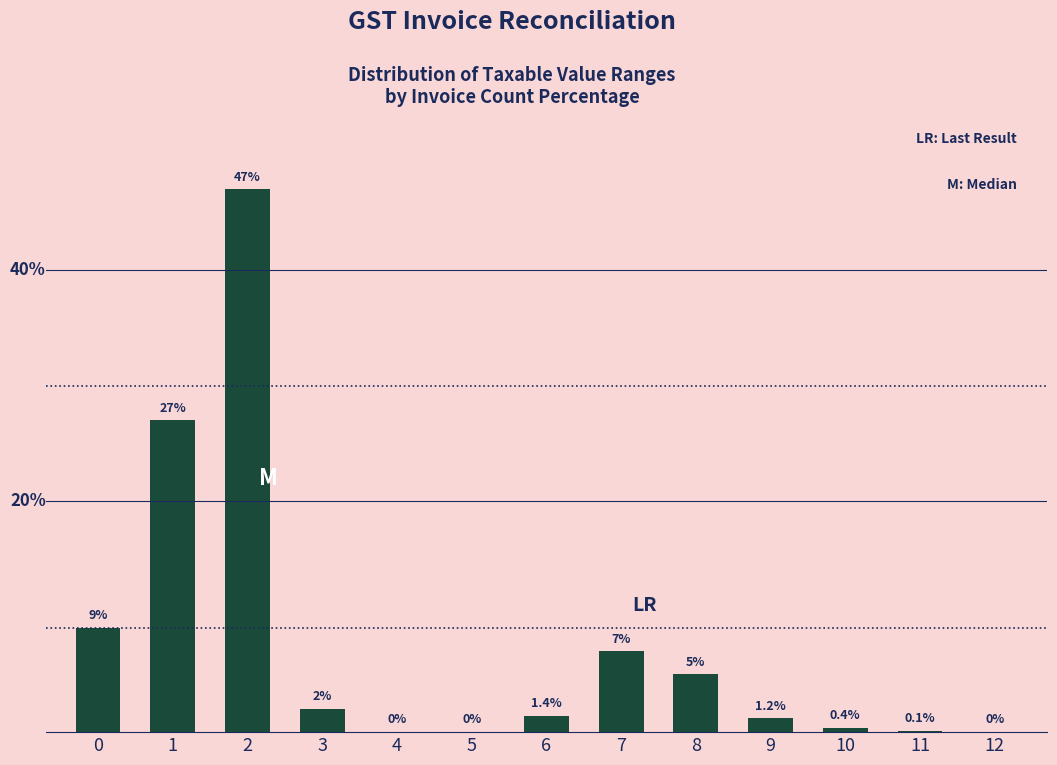

The value at 10 is 0.6. True or false?

False